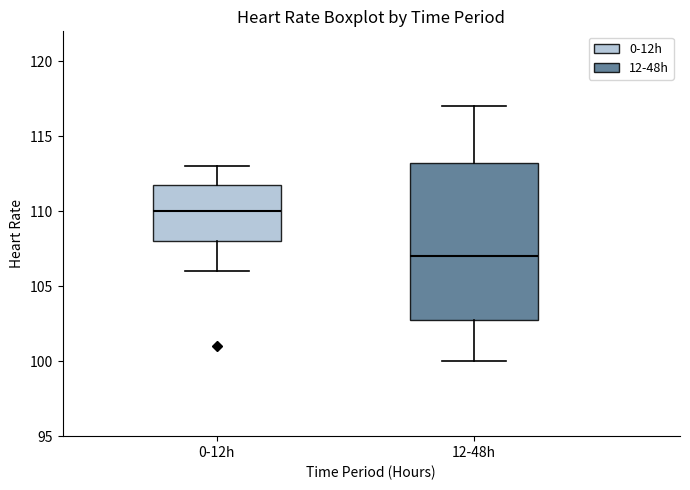

Which box has the highest median line?

0-12h